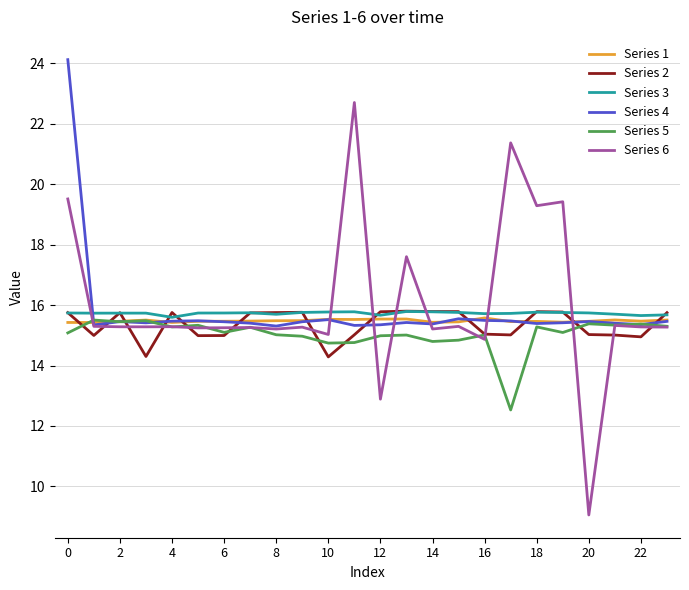

What is the greatest value displayed?

24.1